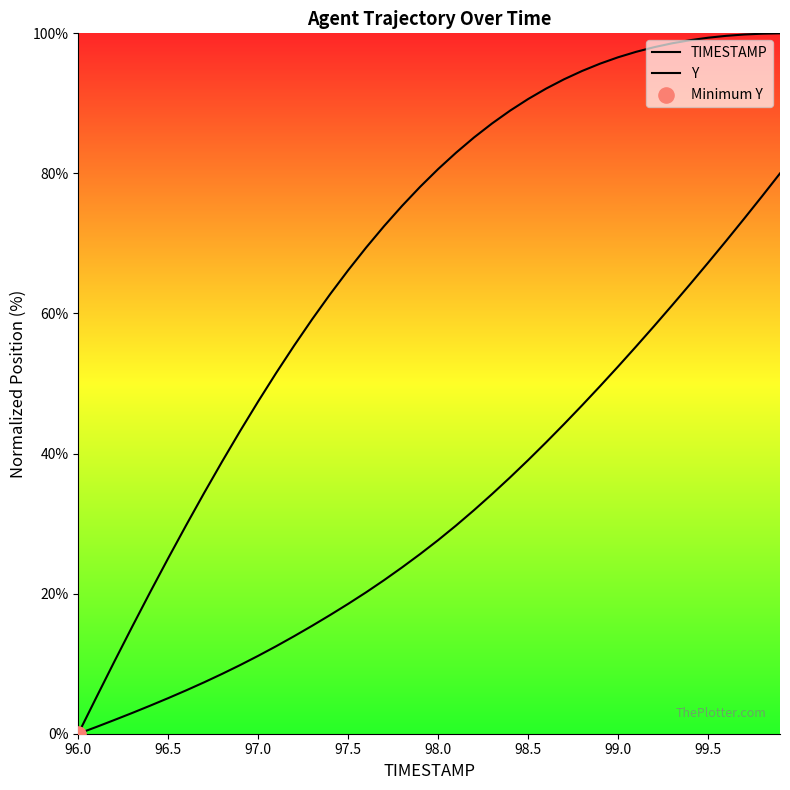

Which series has the largest Y range (max minus min)?

TIMESTAMP